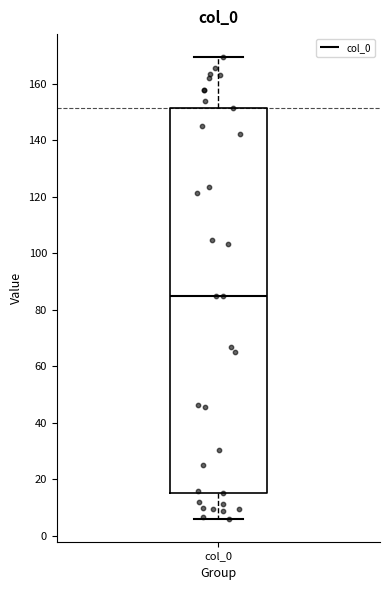

Where is the upper edge of the box for col_0 on the y-axis? The values are not printed on the chart, so give them approximately, as read against the axis.

152